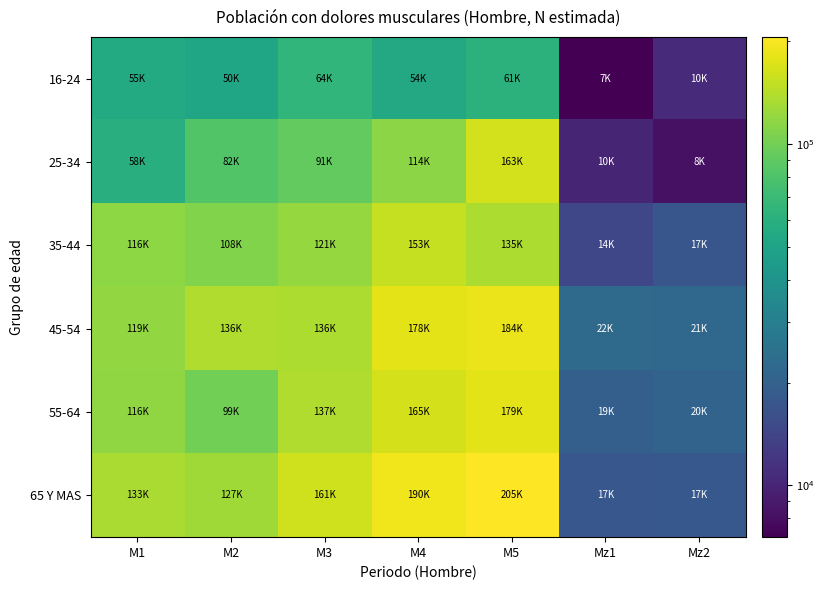

What is the minimum value shown in the chart?

7054